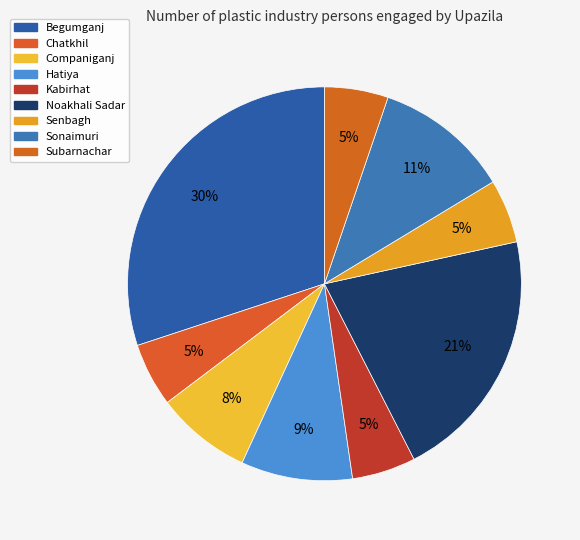

Count the number of slices in the pie.

9